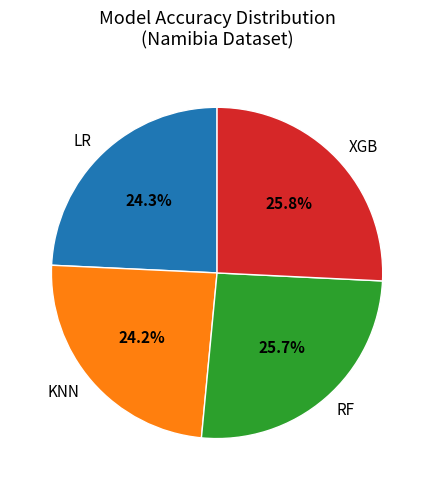

Between XGB and KNN, which is larger?

XGB